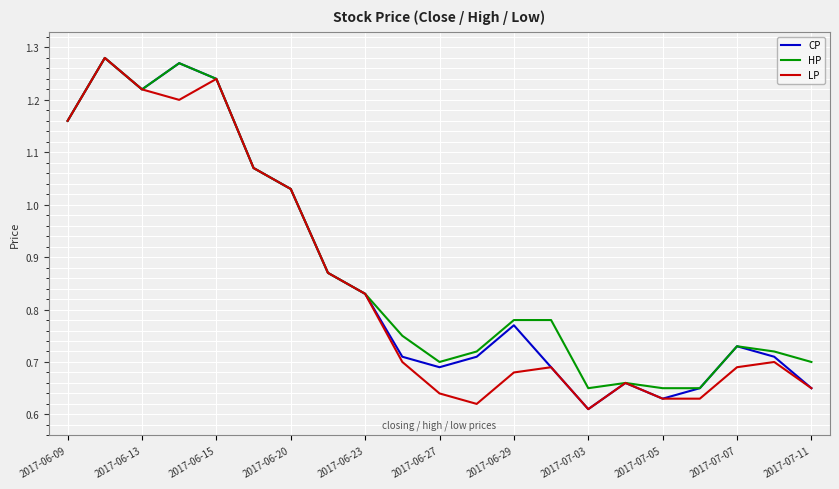

List the series in order of their overall mean, lowest first.

LP, CP, HP